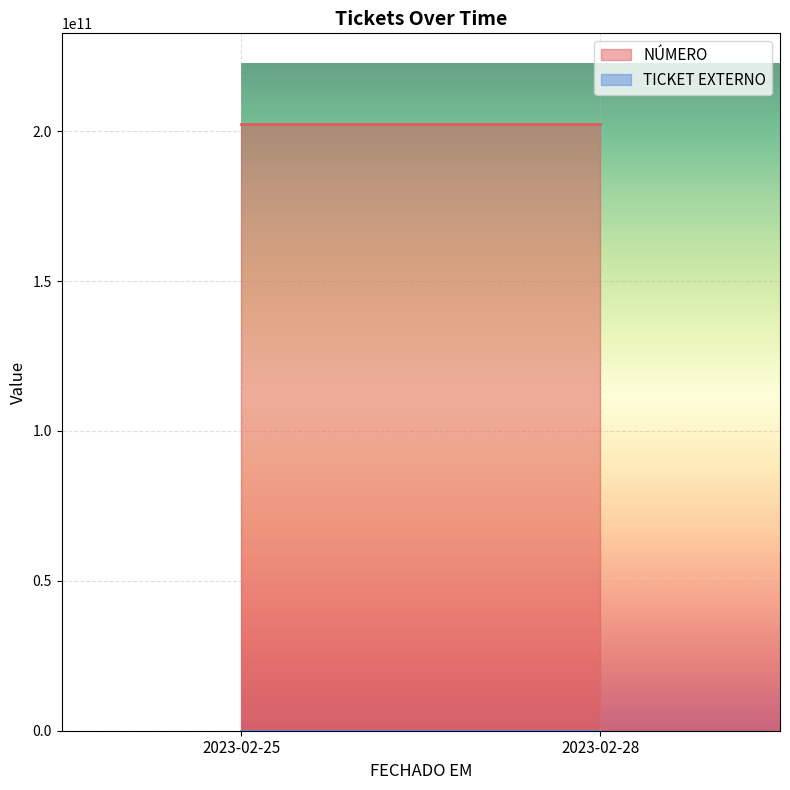

Which series changed the most between 2023-02-25 and 2023-02-28?

NÚMERO